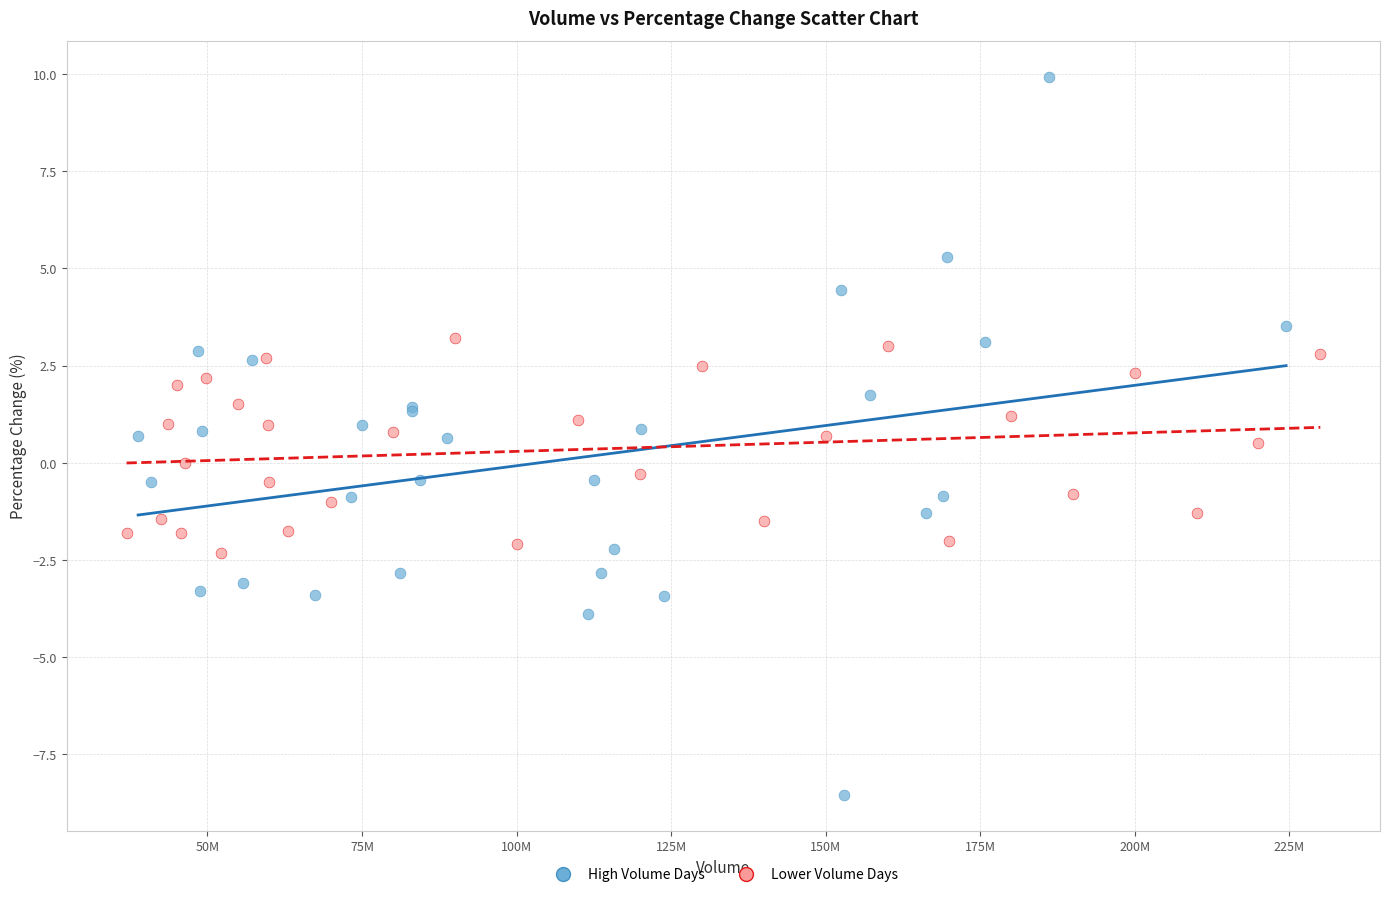

Which series reaches the minimum Y coordinate?

High Volume Days